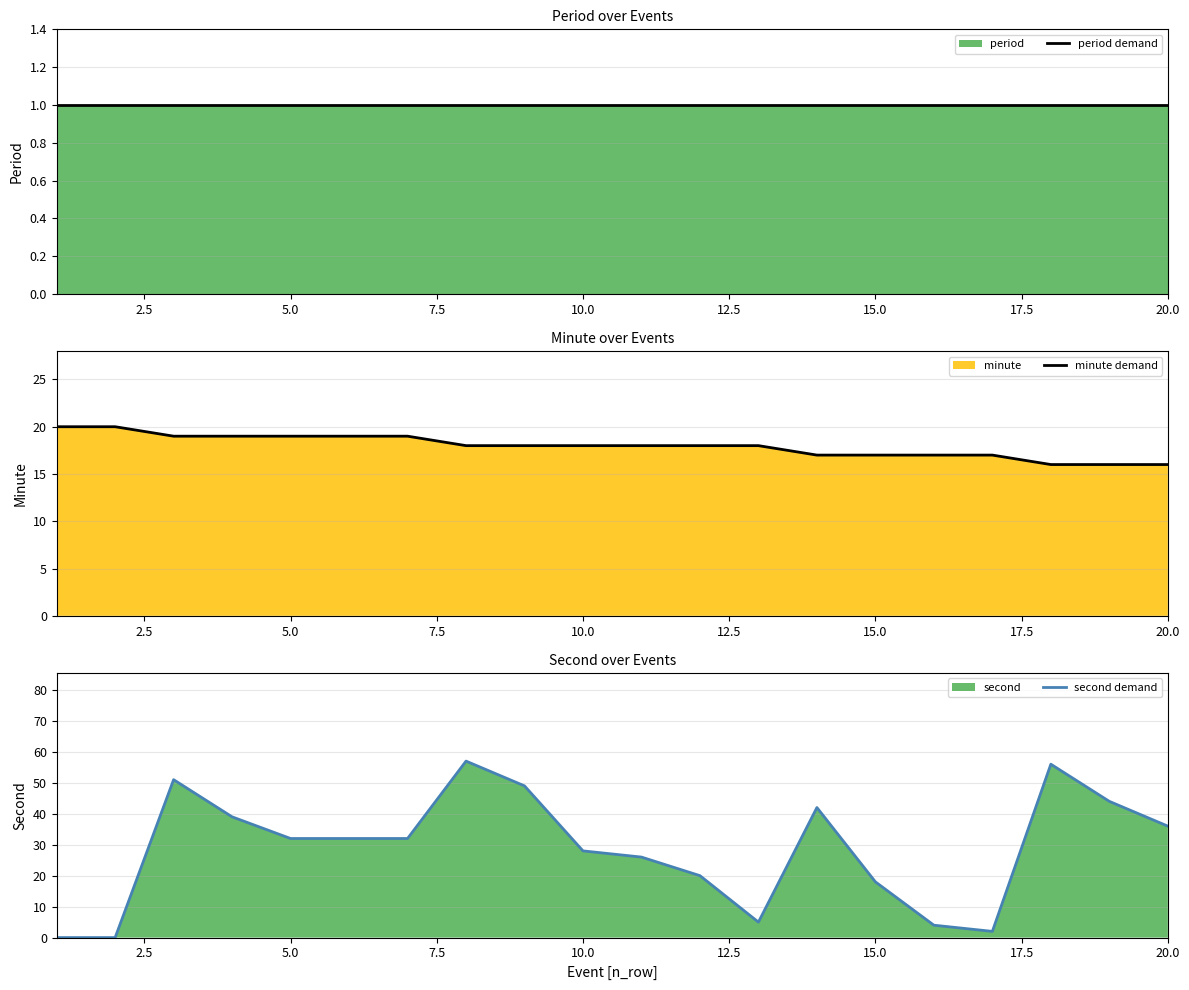

What is the value of the minute demand point at the 10th from the left?

18